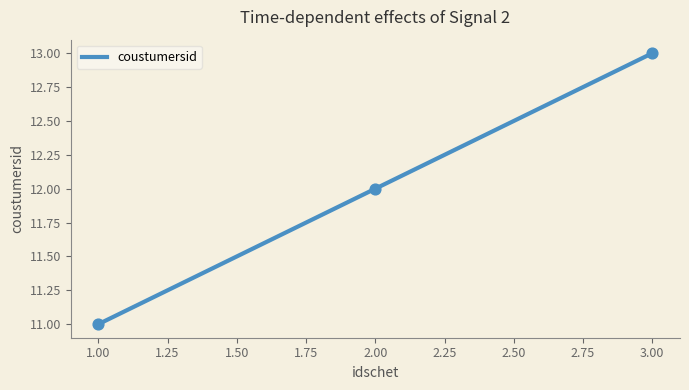

Between 2 and 1, which is larger?

2